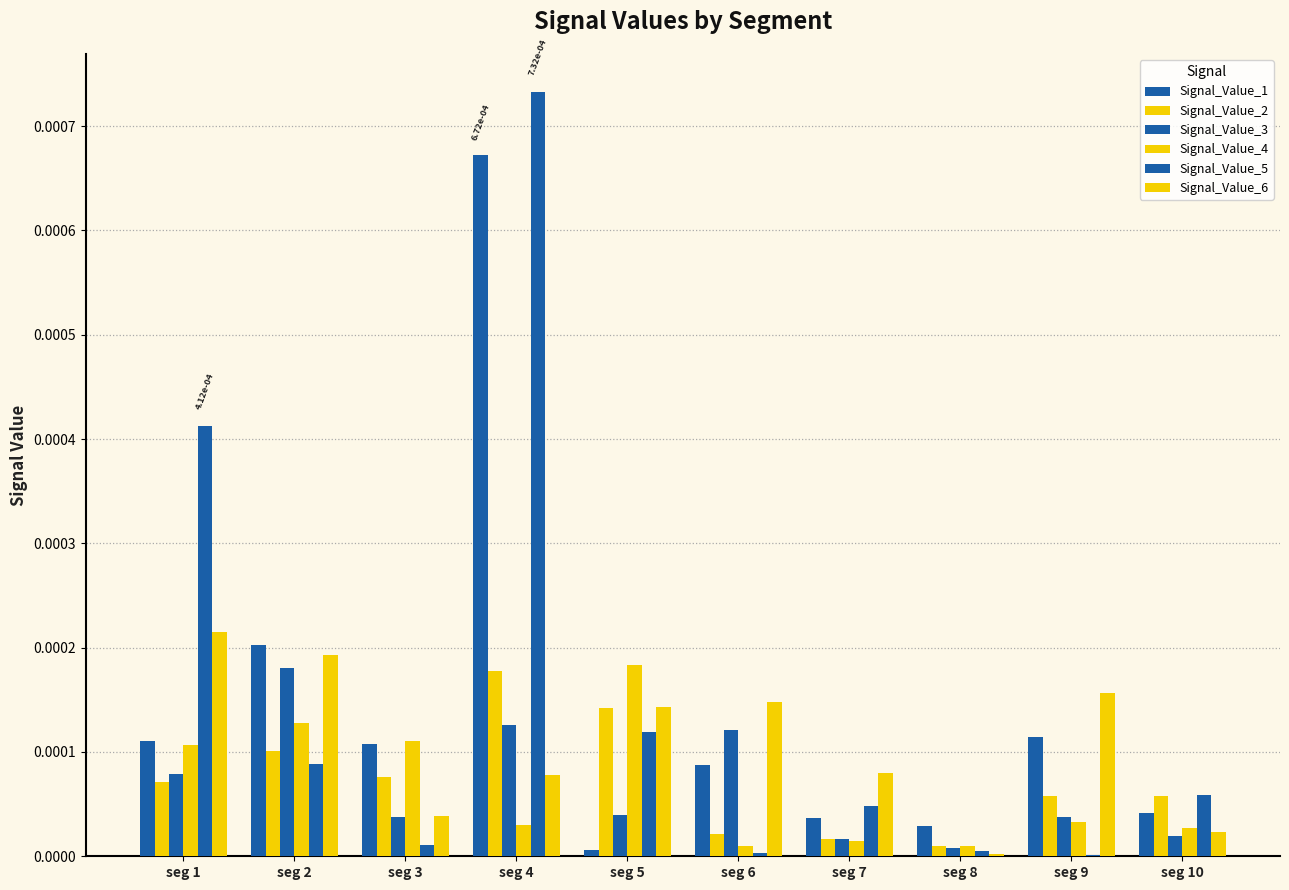

How many groups of bars are there?

10